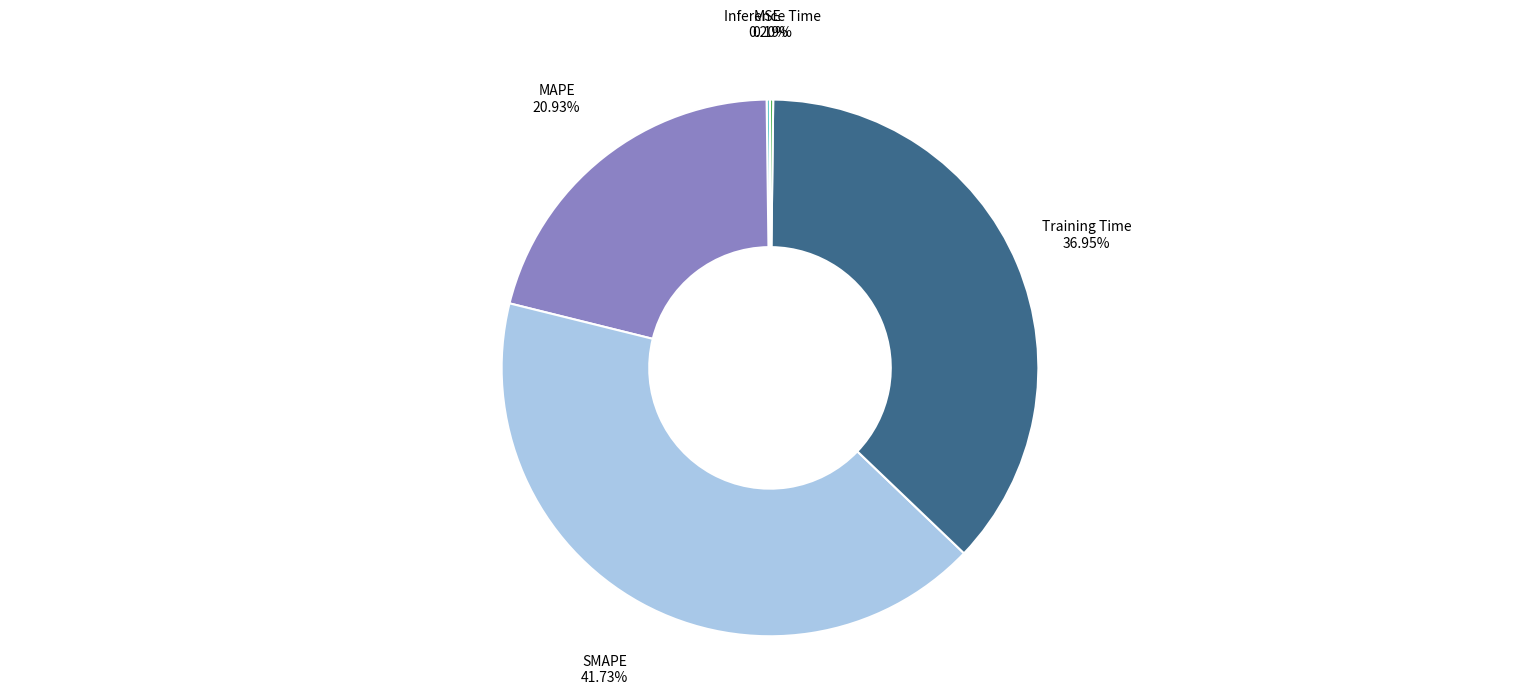

To the nearest percent, what is the difference between the largest and smallest slice percentages?

42%